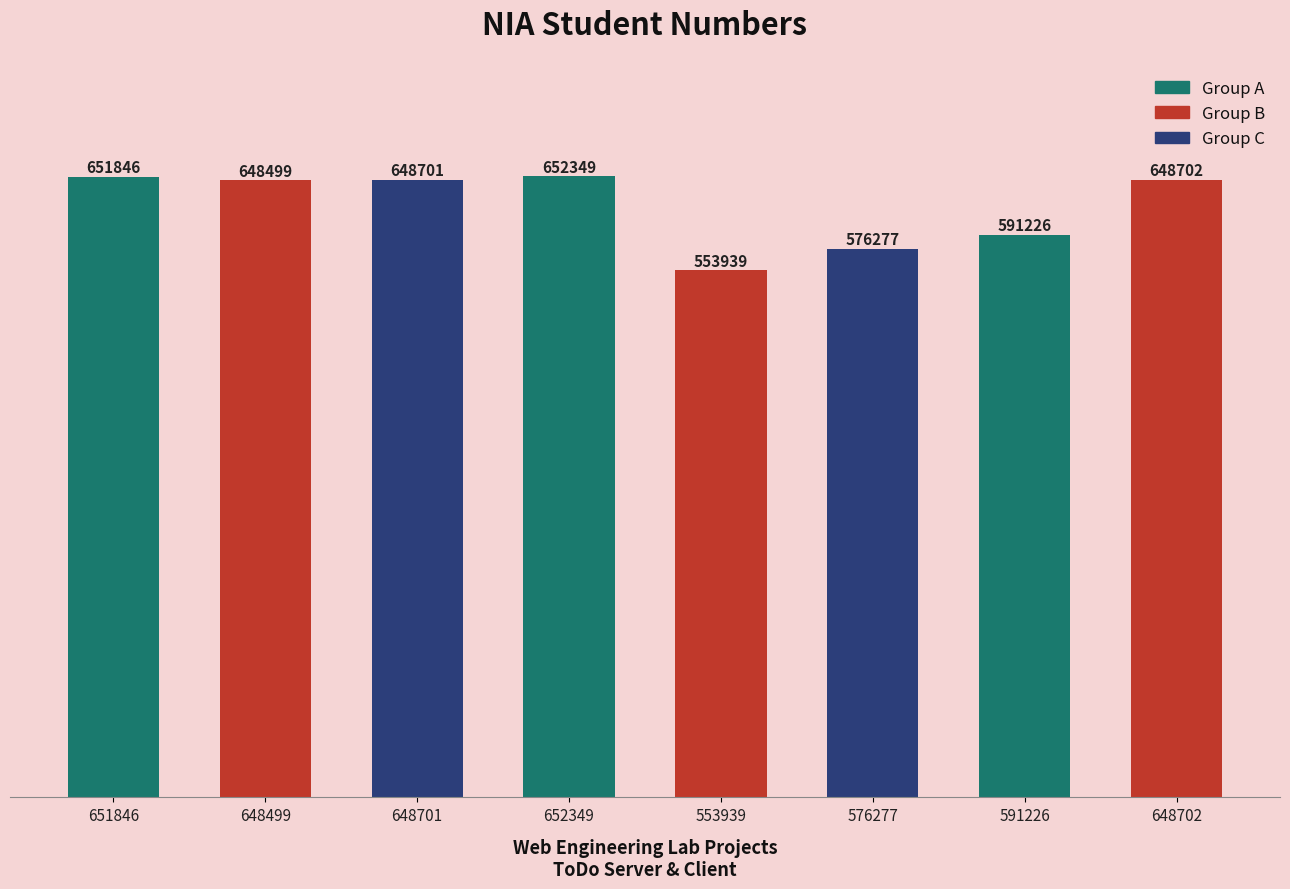

What is the label of the 6th bar from the right?

648701